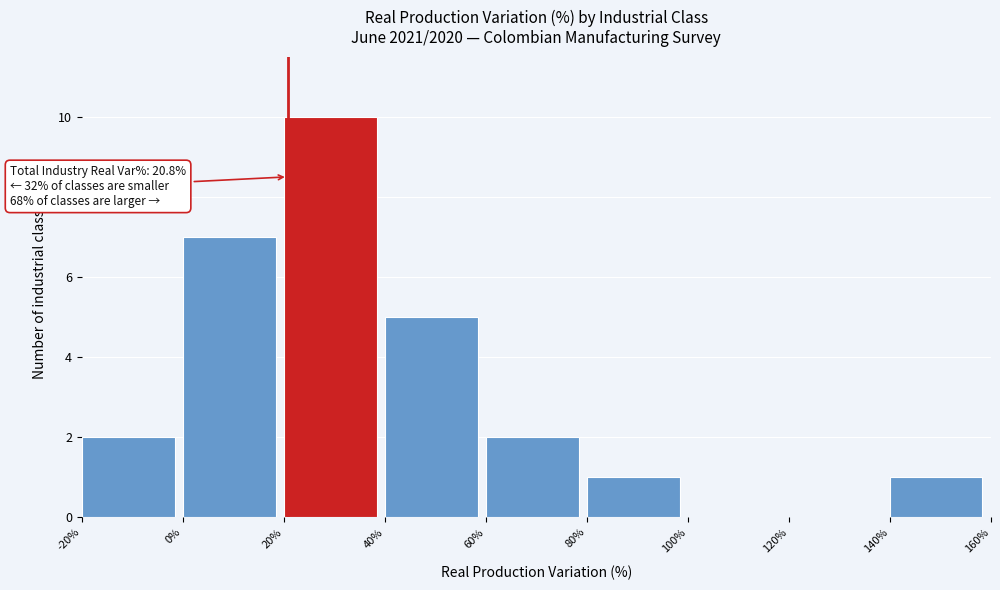

Which range on the x-axis has the tallest bar?

20% to 40%